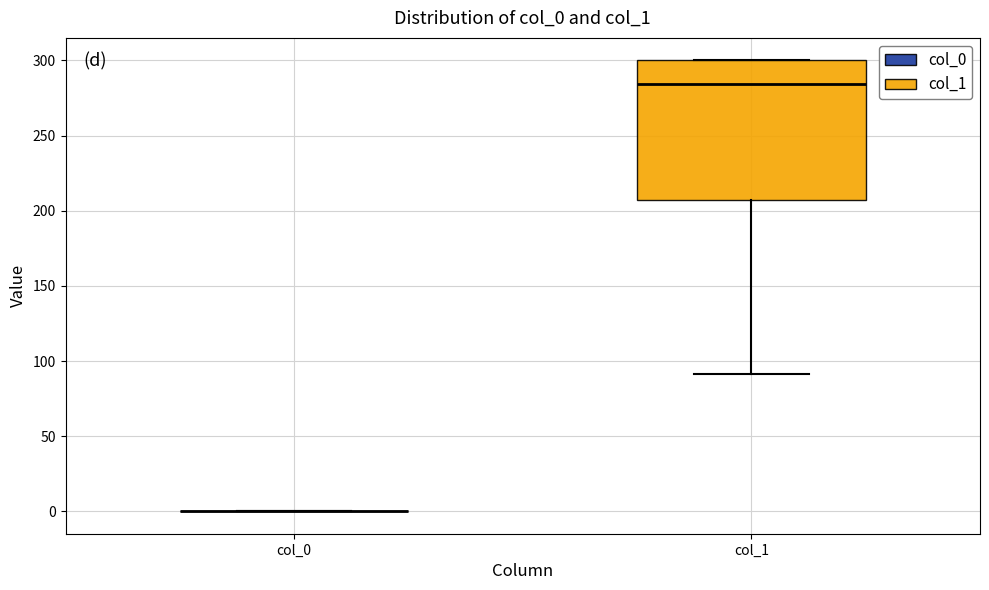

Reading left to right, read every box against the y-axis: the position of its median line, the range the box covers, and the ends of its whiskers. The values are not printed on the chart, so give them approximately, as read against the axis.

col_0: box collapsed to a line at 0, whiskers 0 to 0
col_1: median 285, box 205 to 300, whiskers 90 to 300